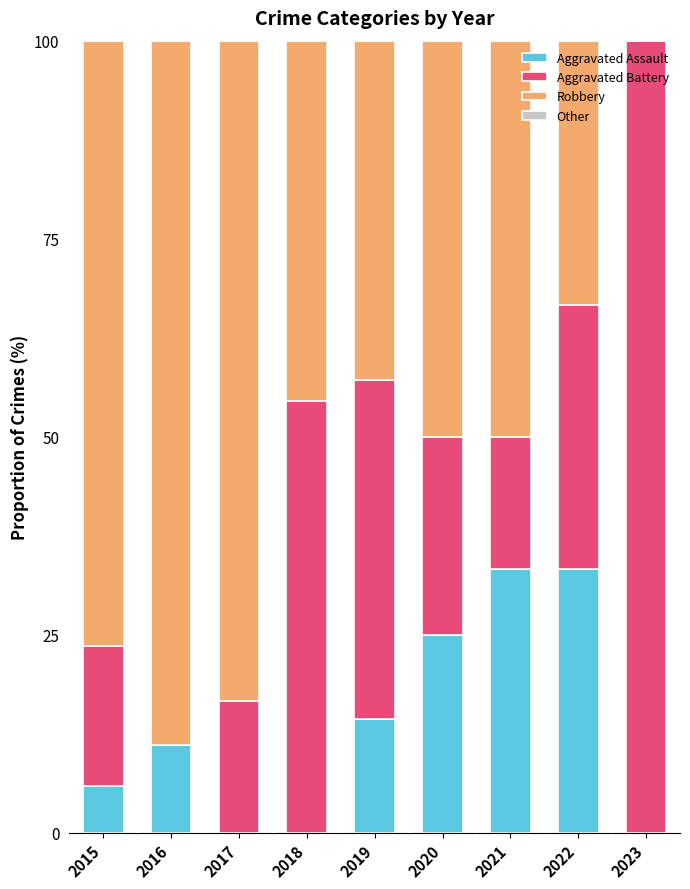

What is the total value across all series at 2020?

100.0